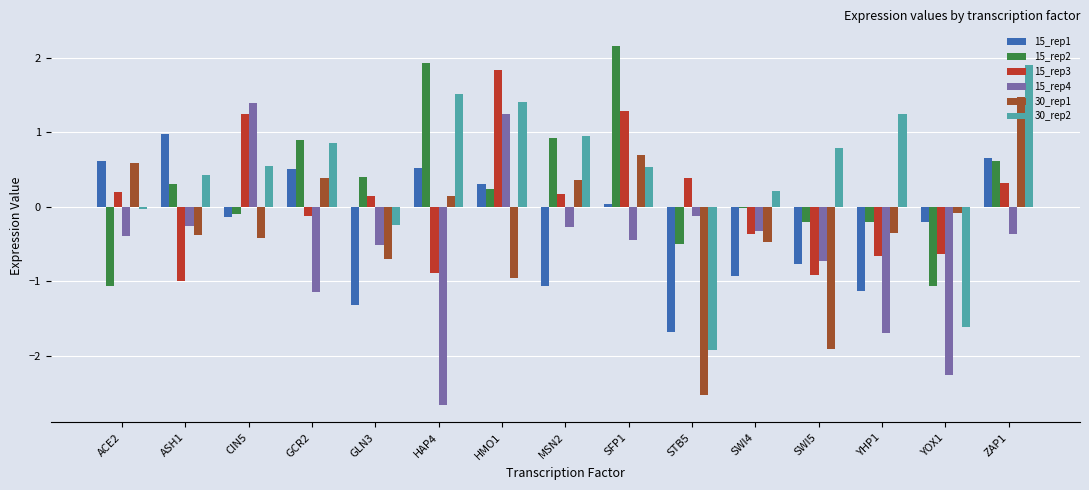

Is it true that 30_rep2 equals 0.6 at HAP4?

False